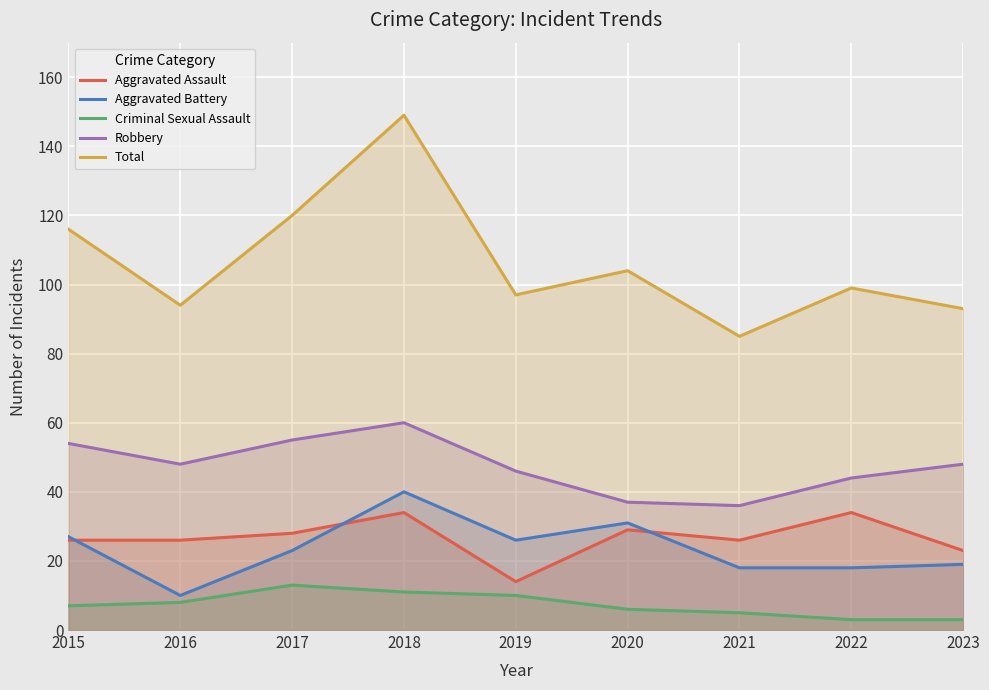

At how many categories does at least one series exceed 31?

9